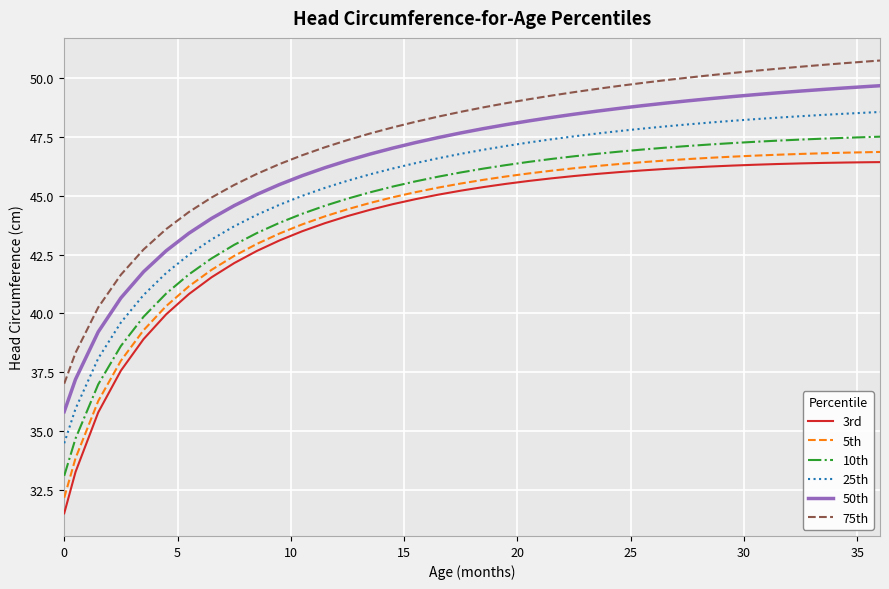

Which series has the largest total across all categories?

75th